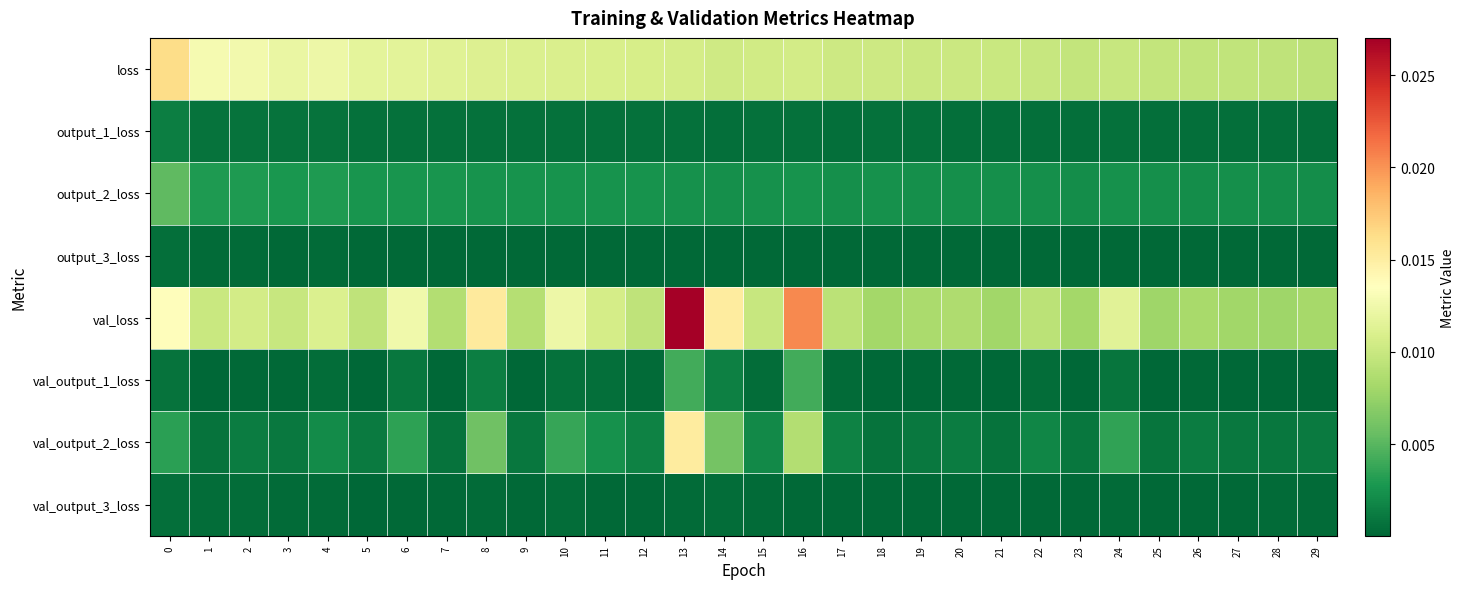

Which series has the widest spread of values?

val_loss